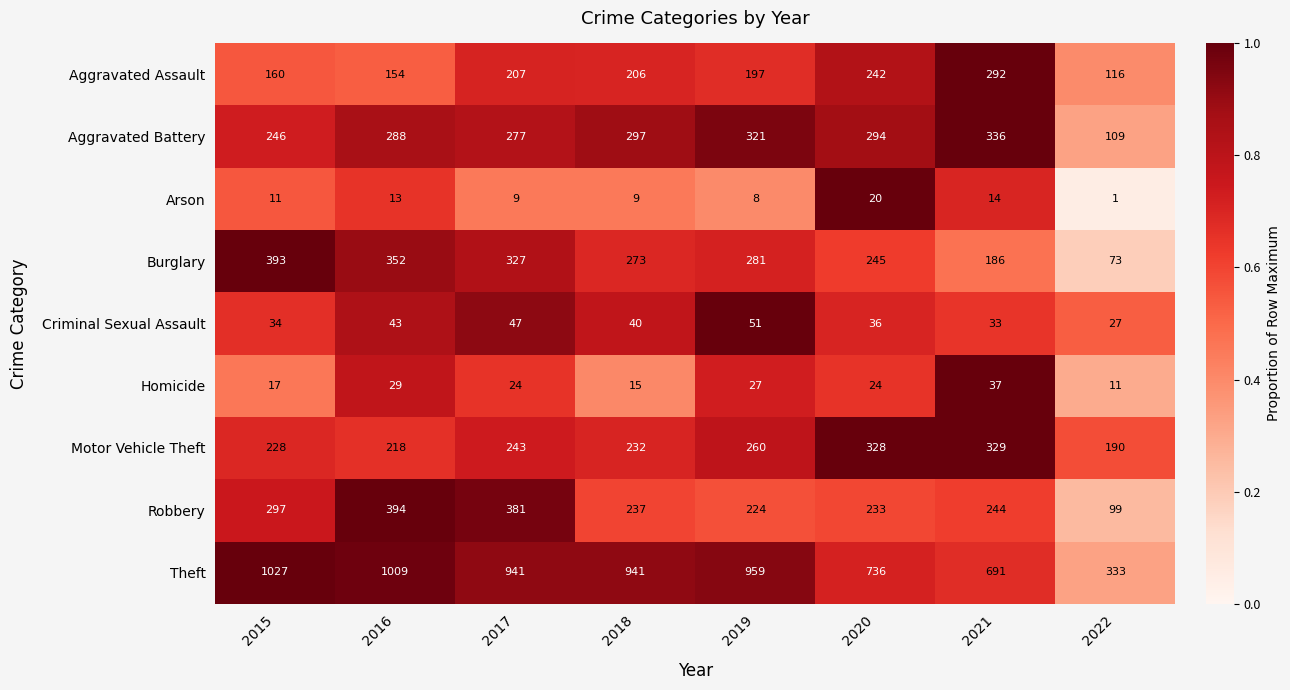

Which series has the largest range (max minus min)?

Theft